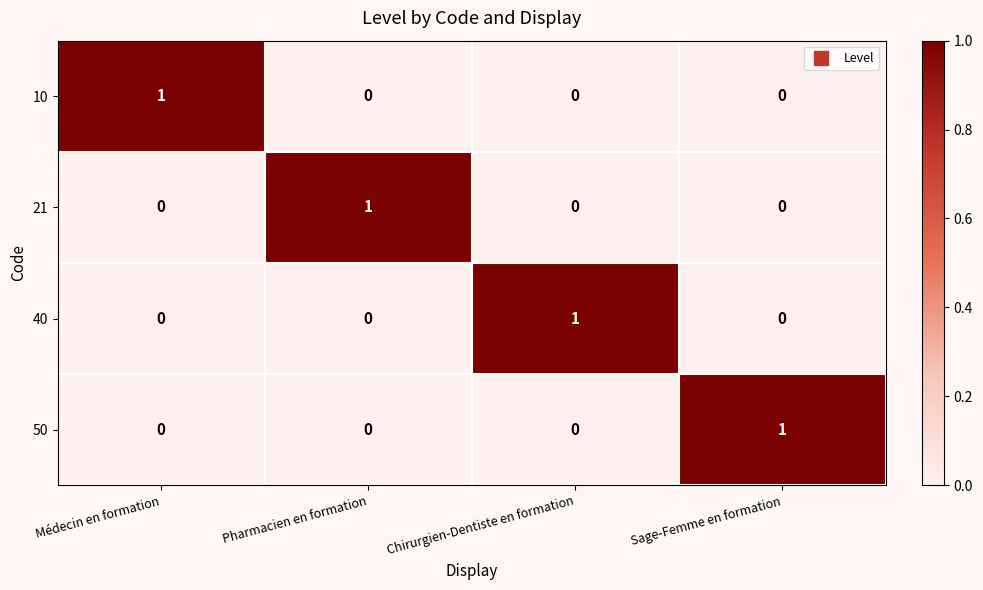

Is it true that 10 equals 0 at Chirurgien-Dentiste en formation?

True